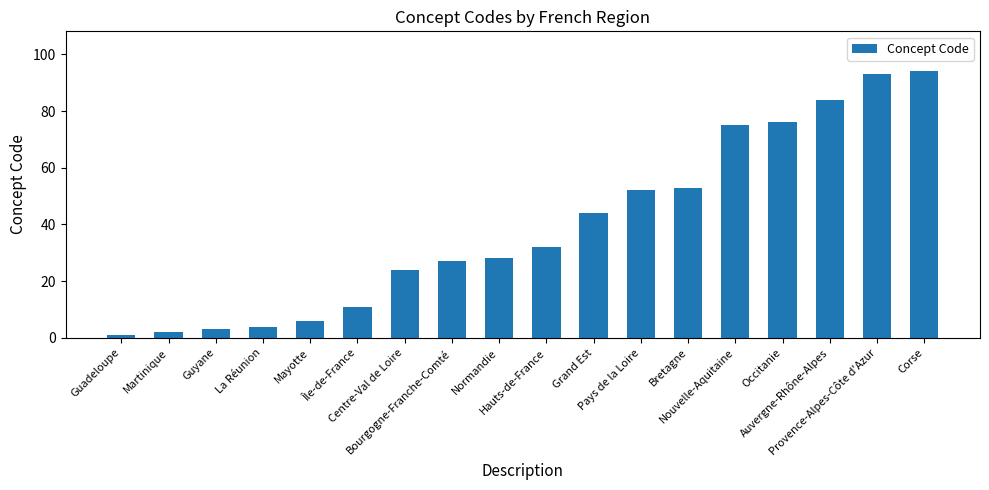

How many data points are less than 32?

9